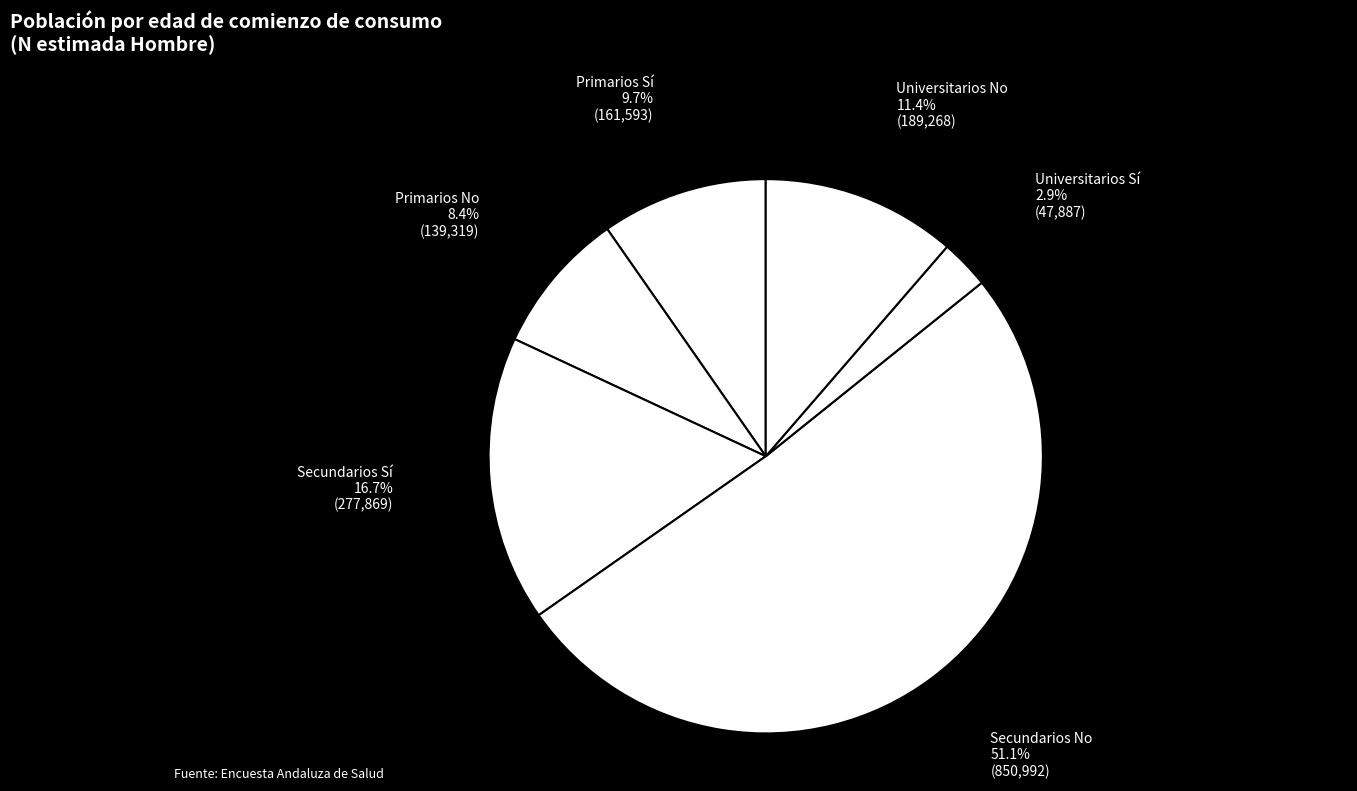

What is the majority slice?

Secundarios No